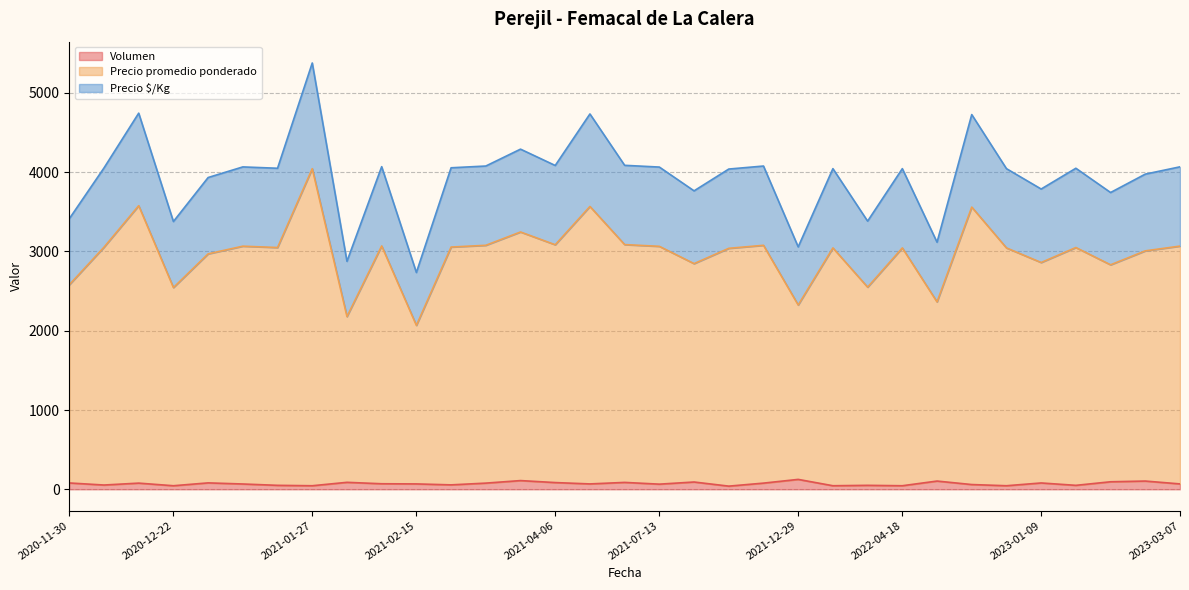

Rank the series by their average value, from lowest to highest.

Volumen, Precio $/Kg, Precio promedio ponderado